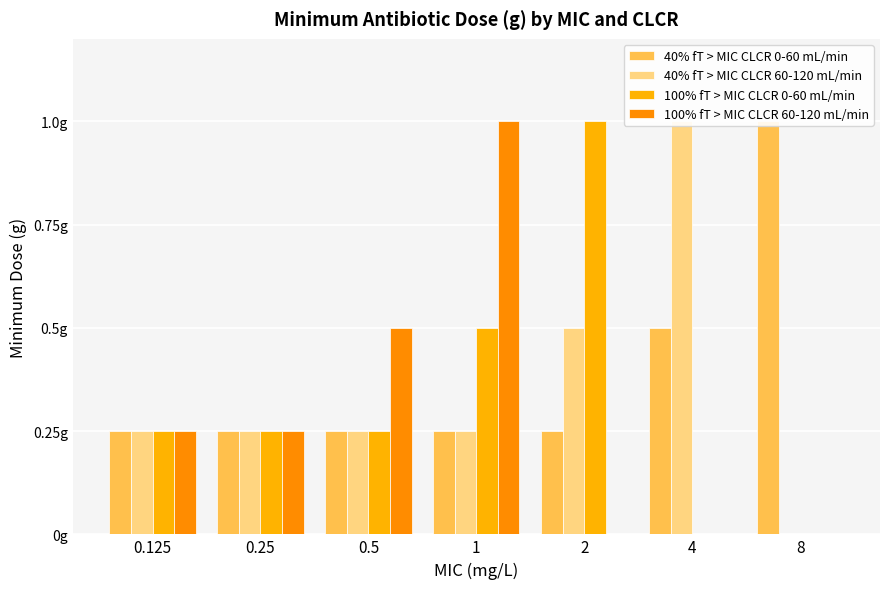

Count the number of categories in the chart.

7